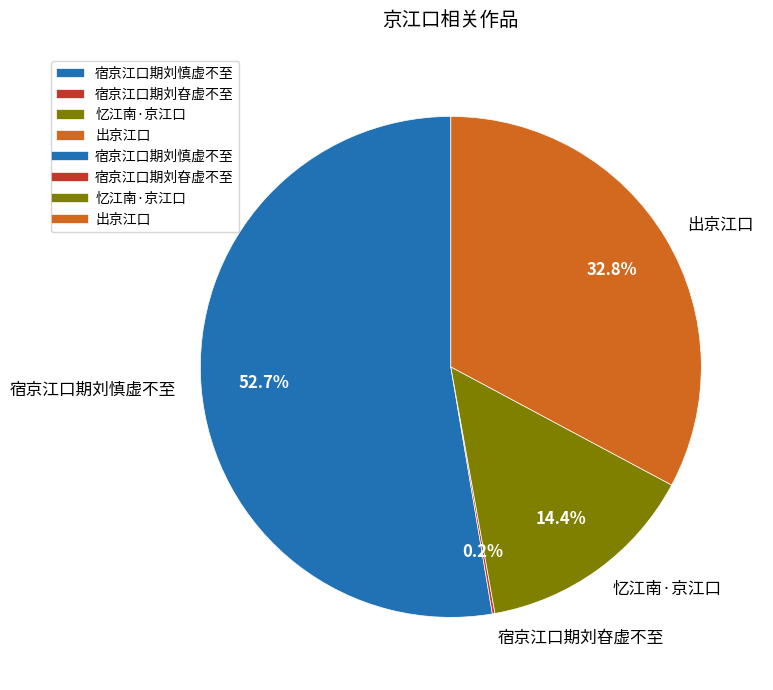

Is 宿京江口期刘慎虚不至 the majority of the pie?

Yes